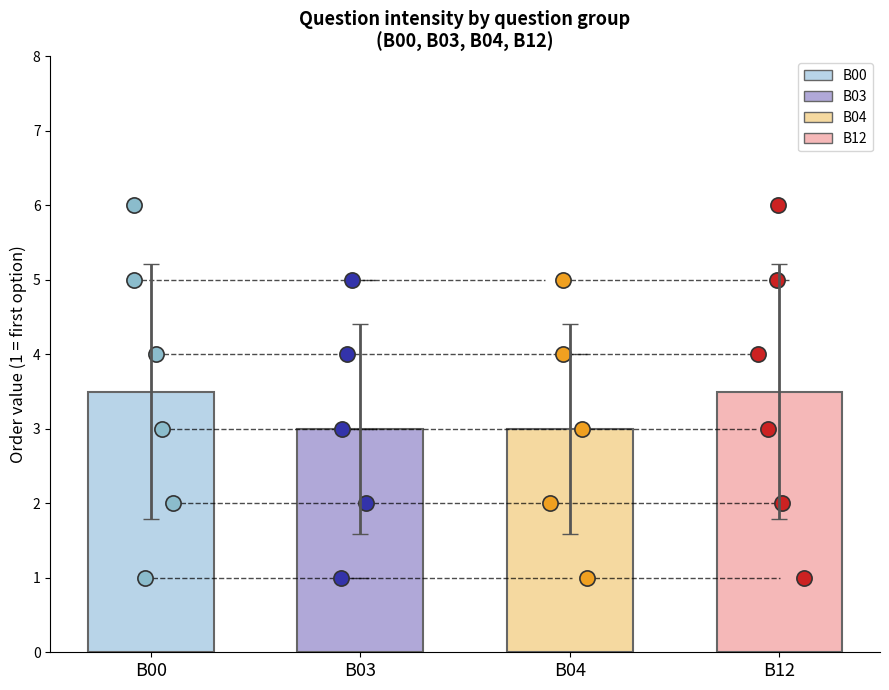

Which series reaches the maximum Y coordinate?

B00